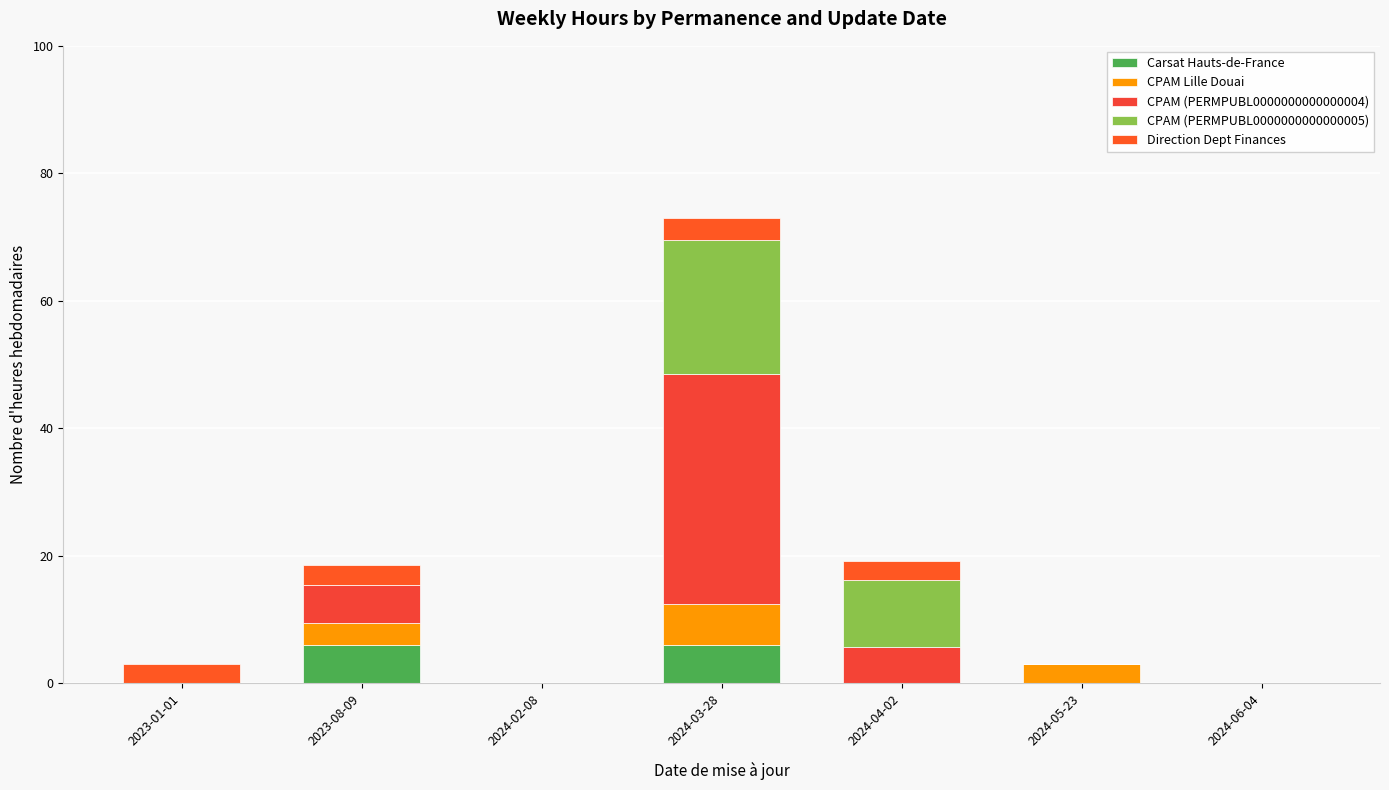

The CPAM (PERMPUBL0000000000000004) series shows 0.0 at 2023-01-01. True or false?

True